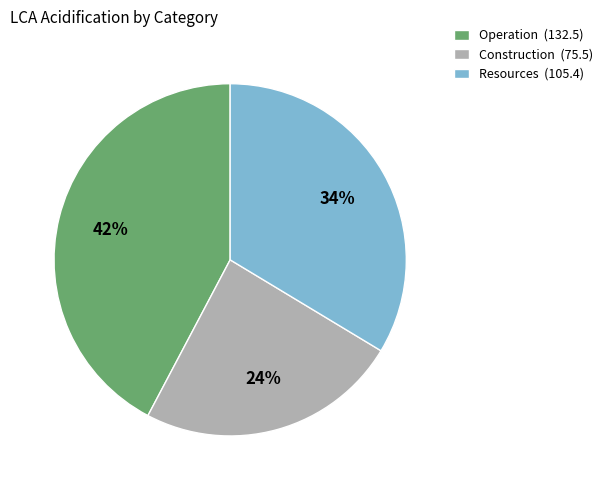

How many slices are in this pie chart?

3